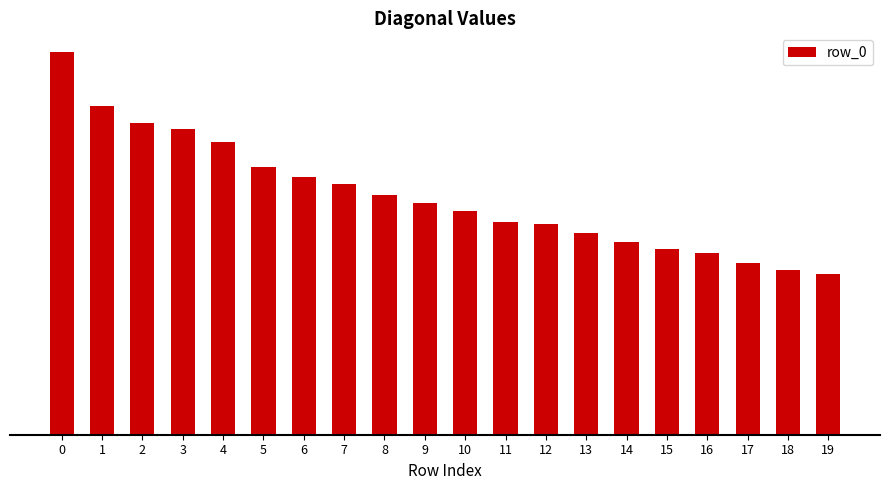

List the labels in order of value, largest first.

0, 1, 2, 3, 4, 5, 6, 7, 8, 9, 10, 11, 12, 13, 14, 15, 16, 17, 18, 19